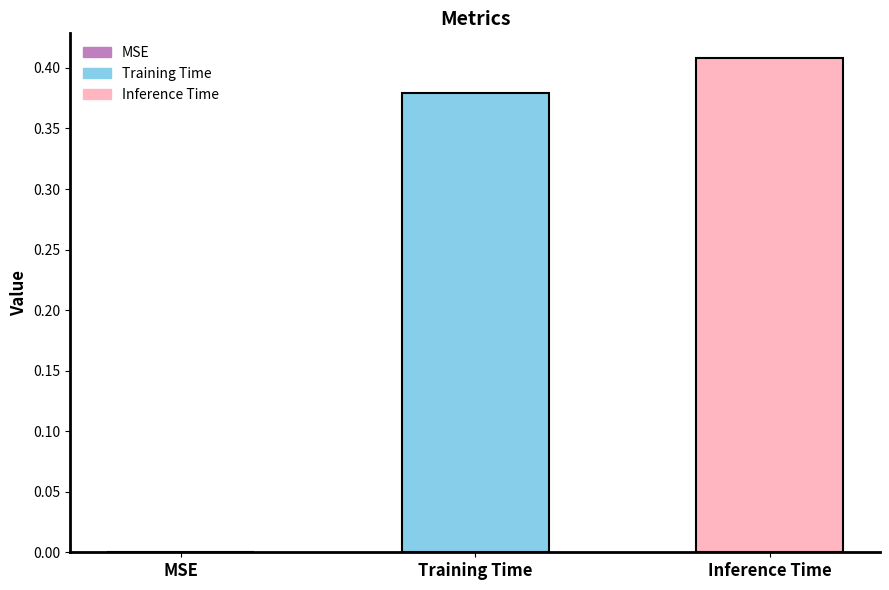

Rank the series by their average value, from highest to lowest.

Inference Time, Training Time